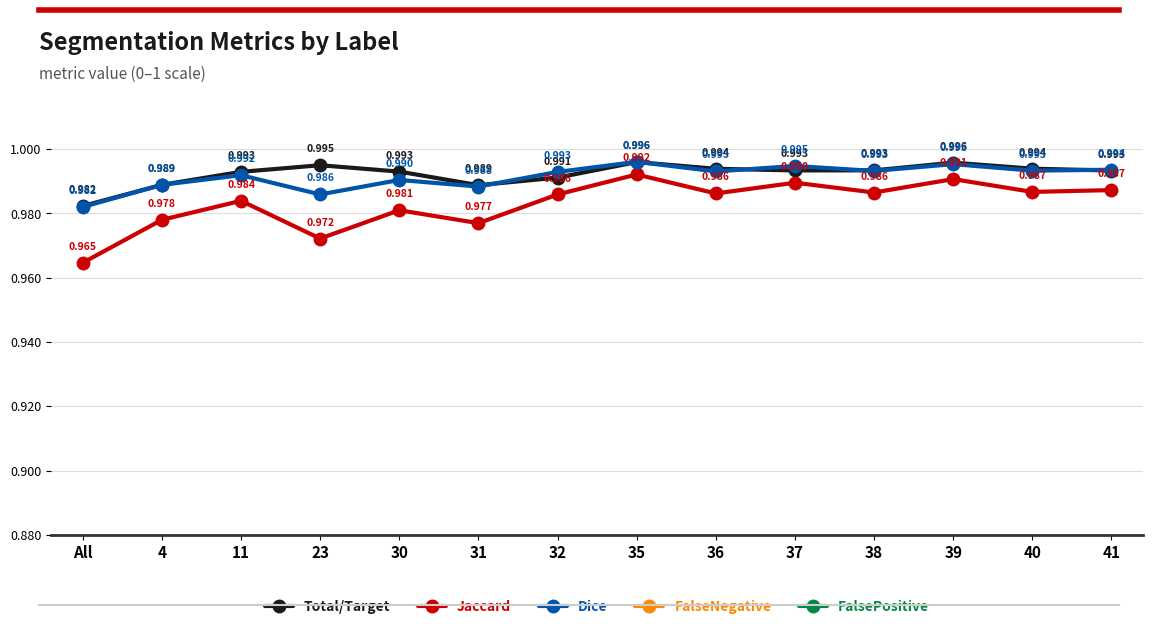

Which series has the largest total across all categories?

Total/Target